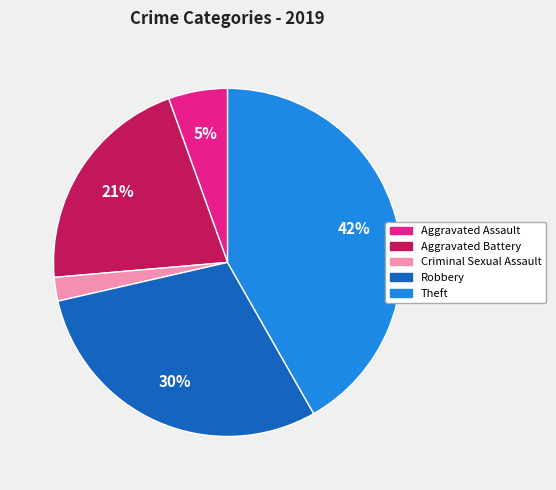

What is the largest slice in the pie chart?

Theft